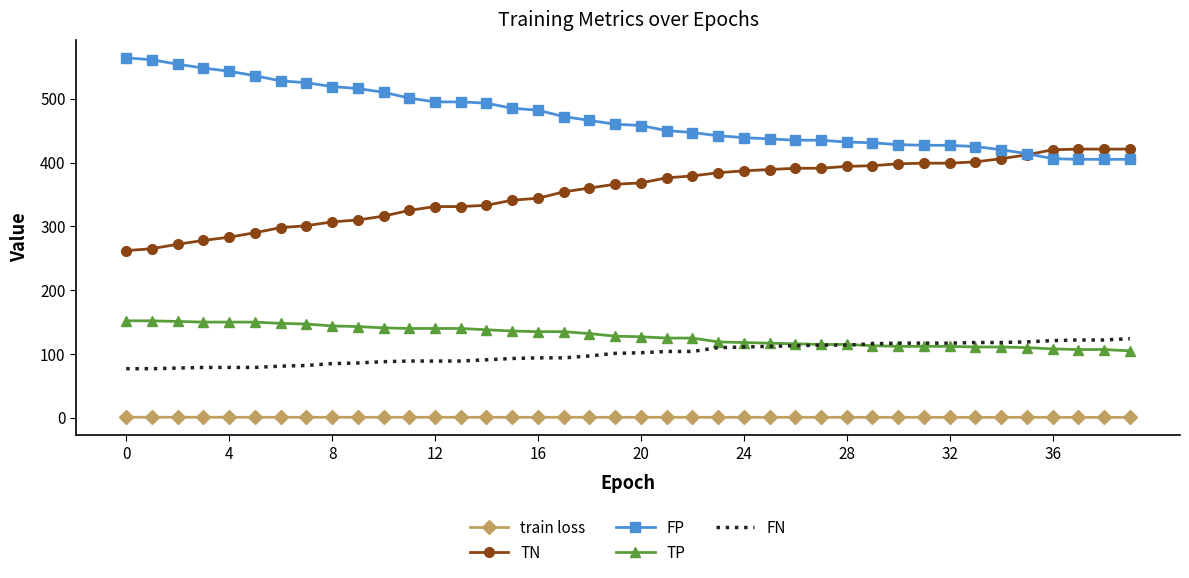

True or false: train loss and TP intersect in this chart.

False